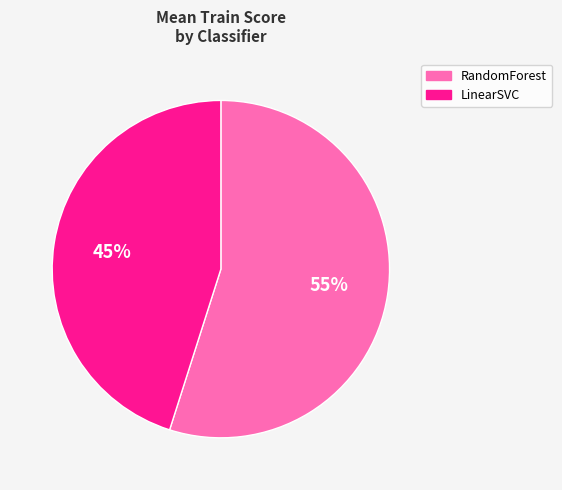

Does any single category account for the majority?

Yes